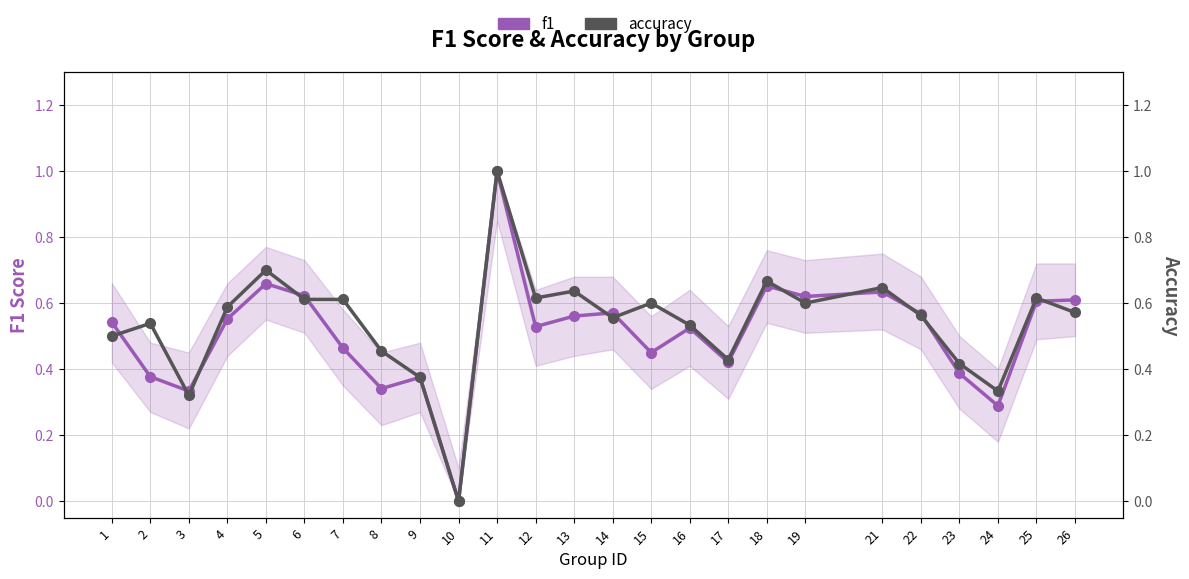

Where is the first local maximum for f1?

5